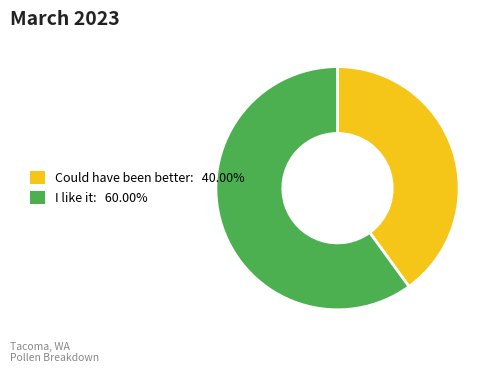

What is the ratio of the value at I like it: 60.00% to the value at Could have been better: 40.00%?

1.5